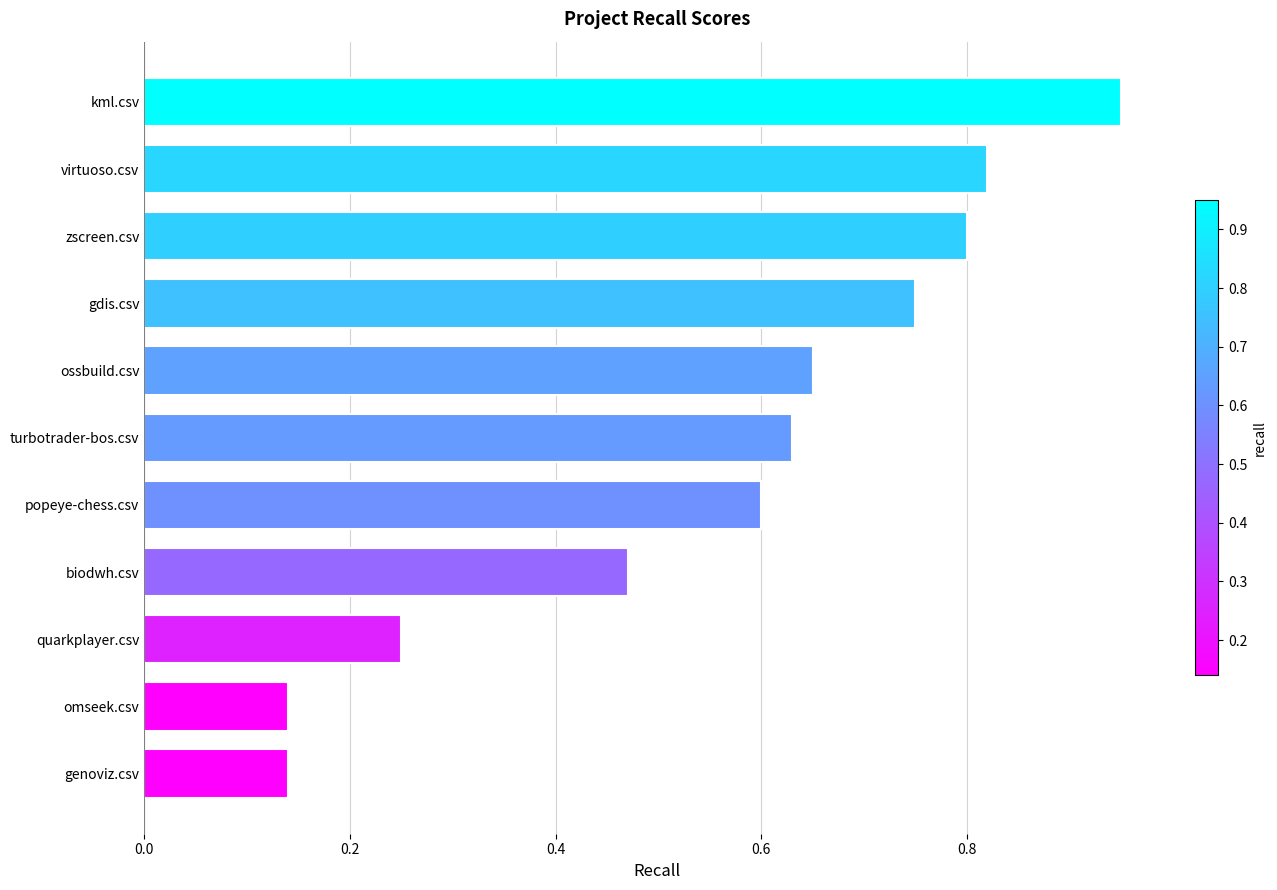

Which has a higher value, quarkplayer.csv or kml.csv?

kml.csv